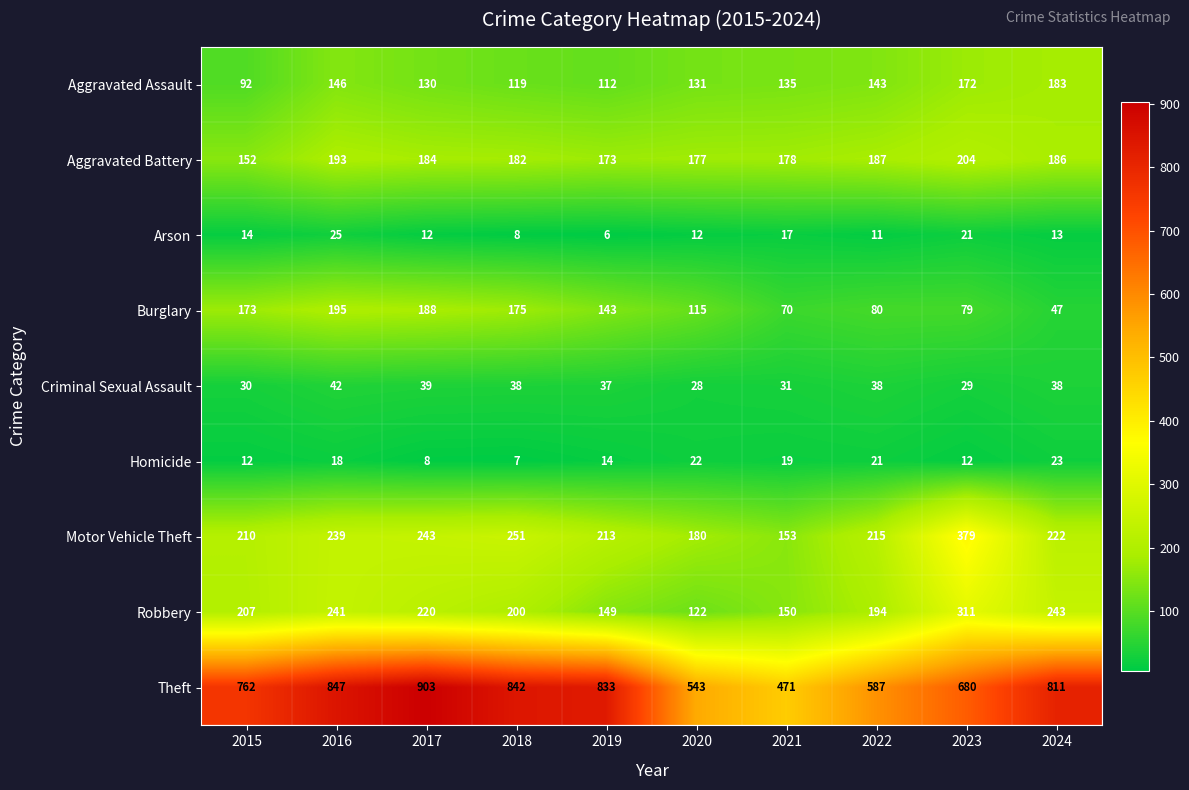

Which label corresponds to the largest value in the chart?

2017